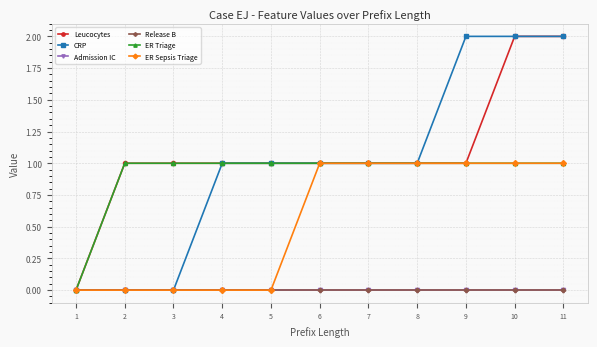

Does the chart display data point markers on the line(s)?

Yes